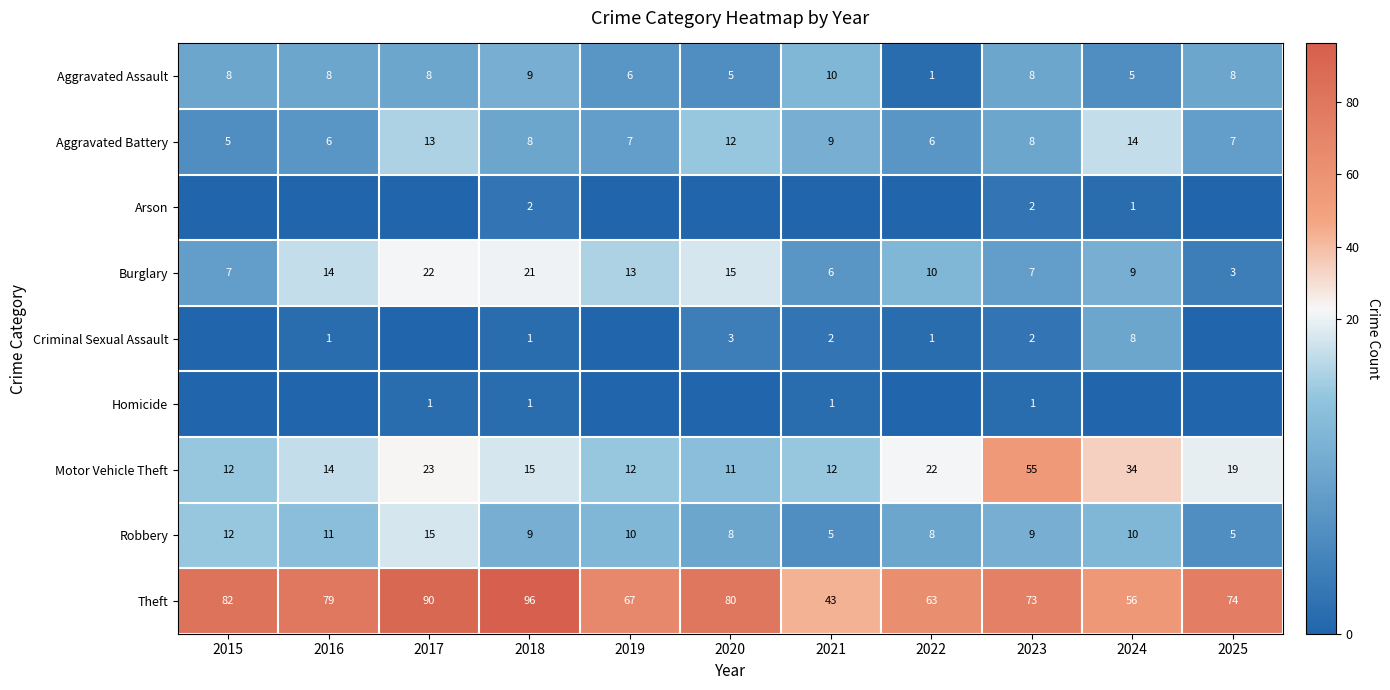

What is the average value of the Burglary series?

12